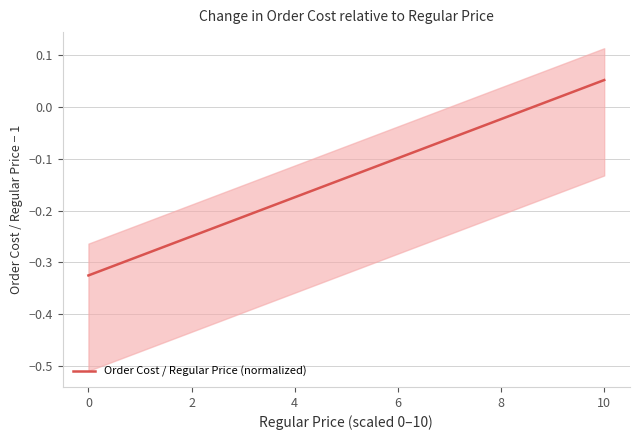

How many data points does each series have?

20